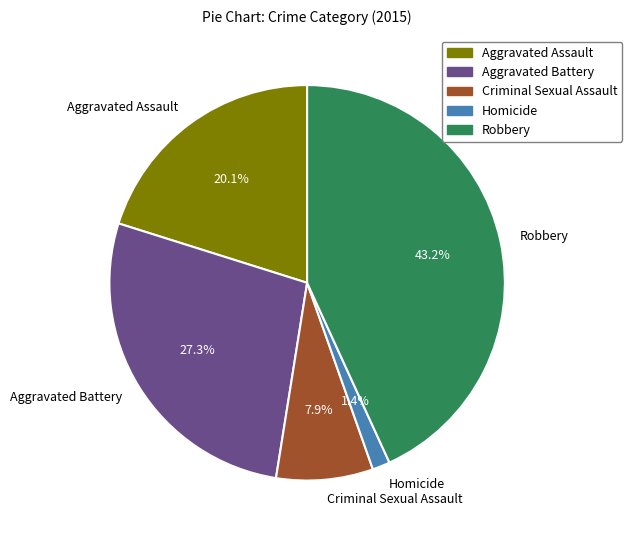

To the nearest percent, what is the combined percentage of Aggravated Assault and Homicide?

22%